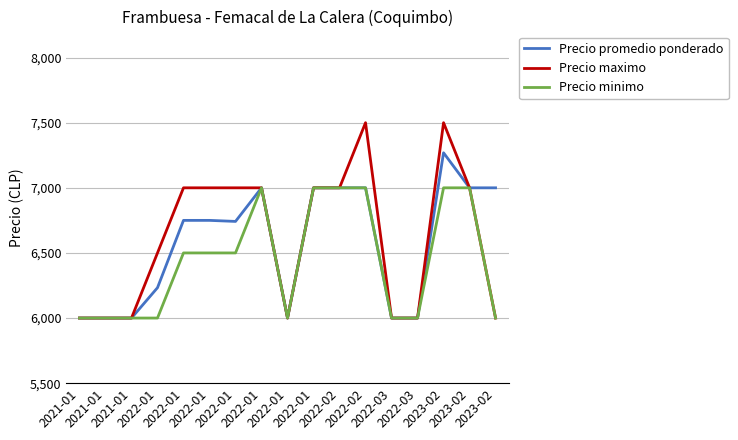

True or false: Precio minimo has a value of 10286 at 2022-03.

False